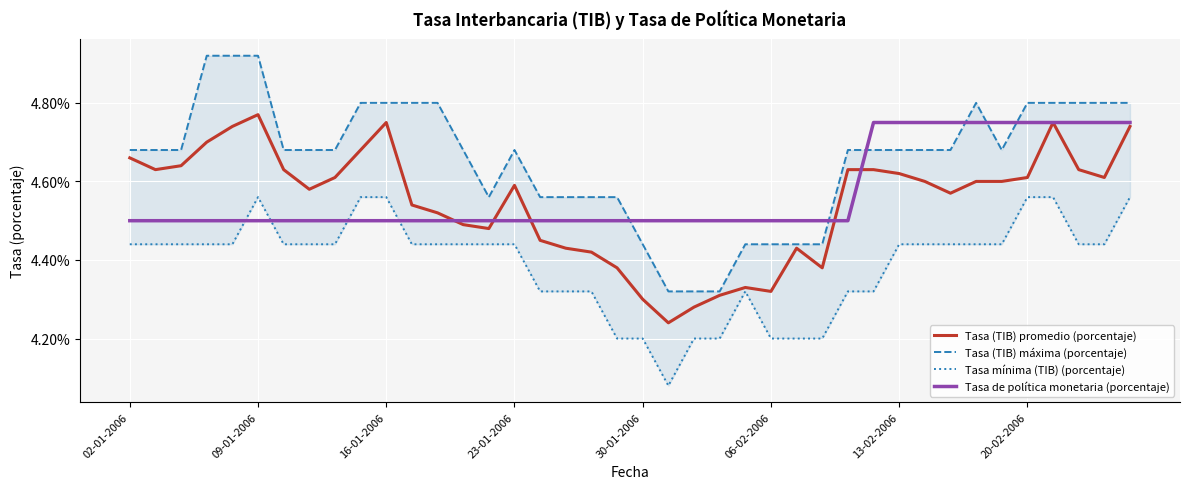

True or false: Tasa (TIB) máxima (porcentaje) has more than 0 points higher than both neighbors.

True